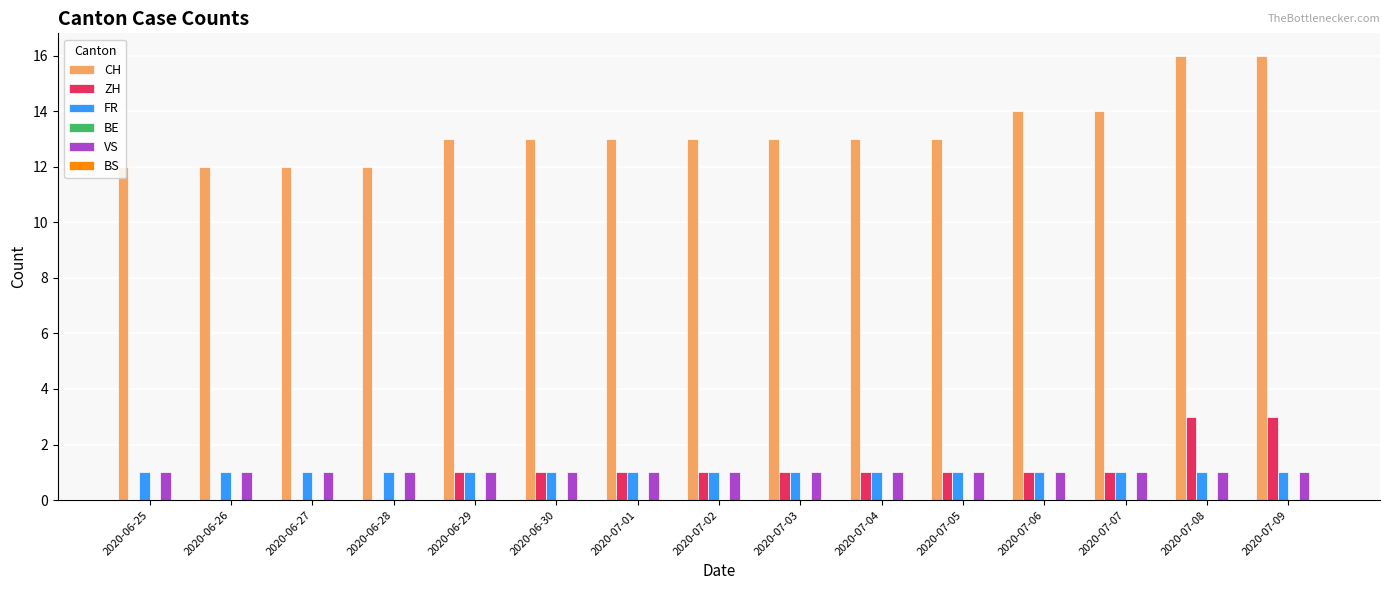

What value does the FR series have at 2020-06-28?

1